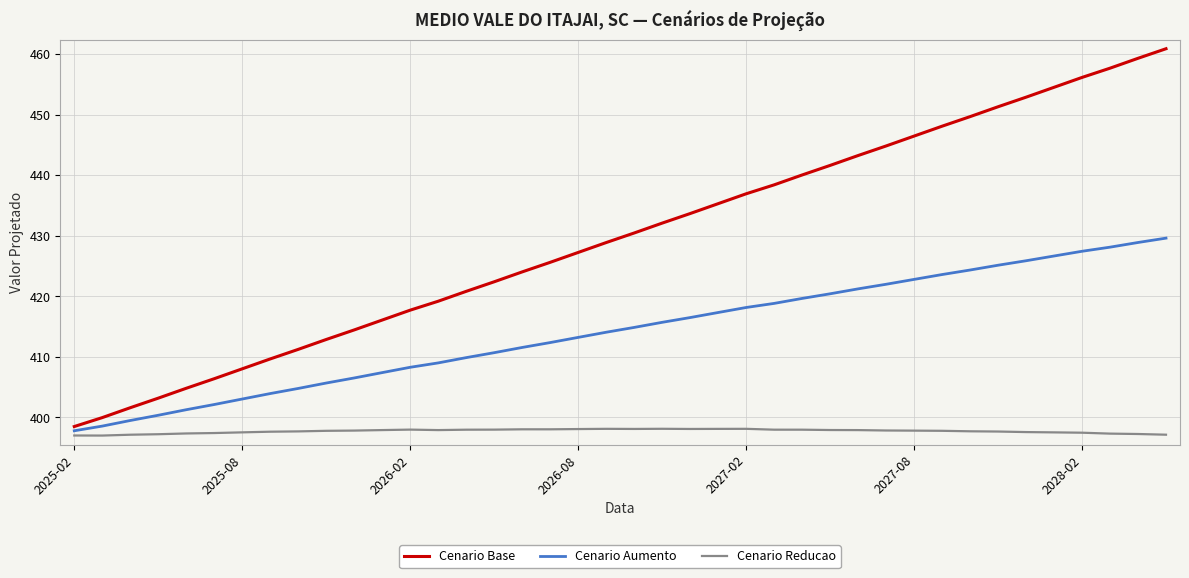

What is the difference between the maximum and minimum values in the Cenario Base series?

62.4